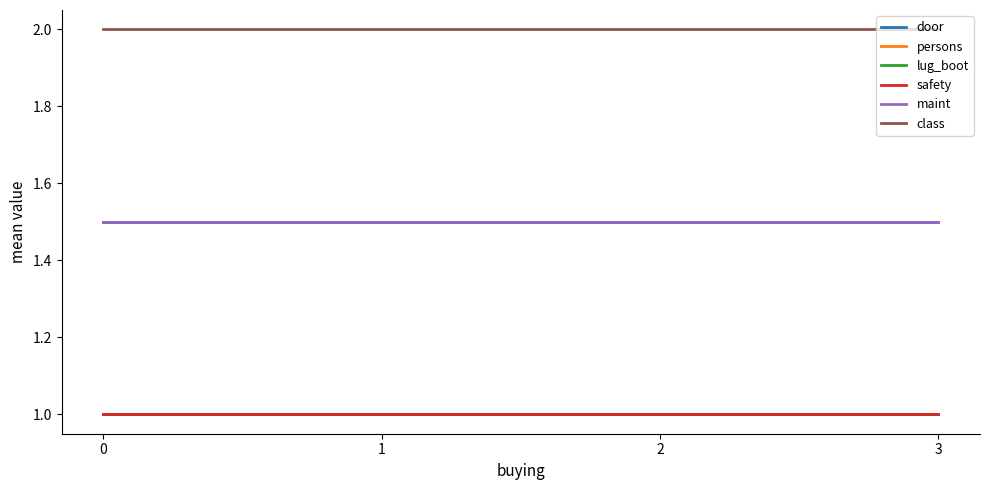

What is the value of the maint point at the 3rd from the left?

1.5